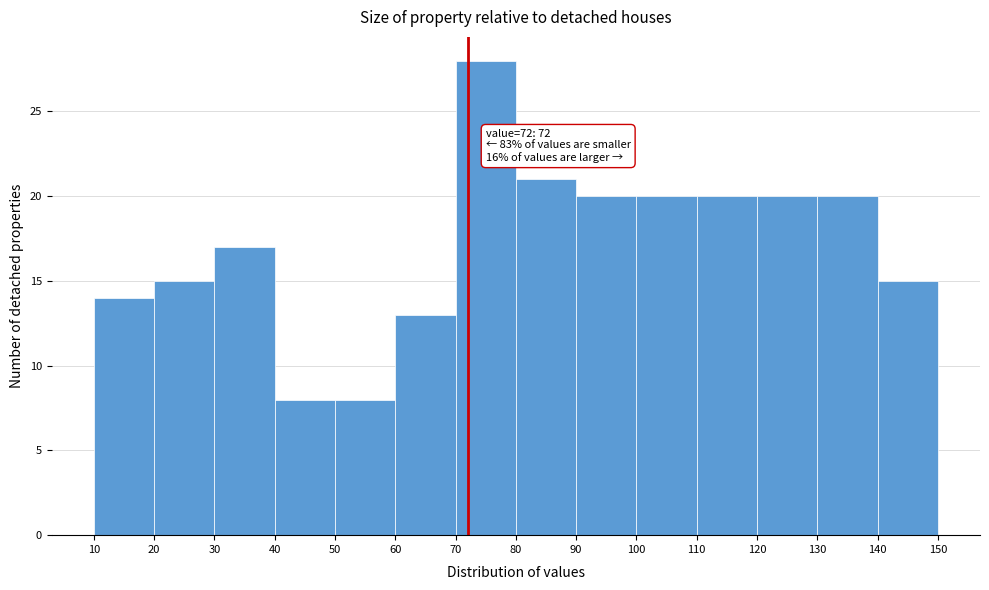

Which range on the x-axis has the tallest bar?

70 to 80